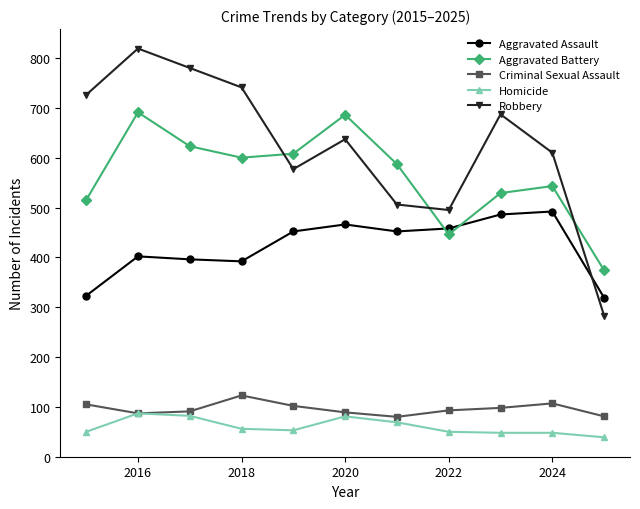

Which series ends up on top after the final intersection of Robbery and Aggravated Assault?

Aggravated Assault